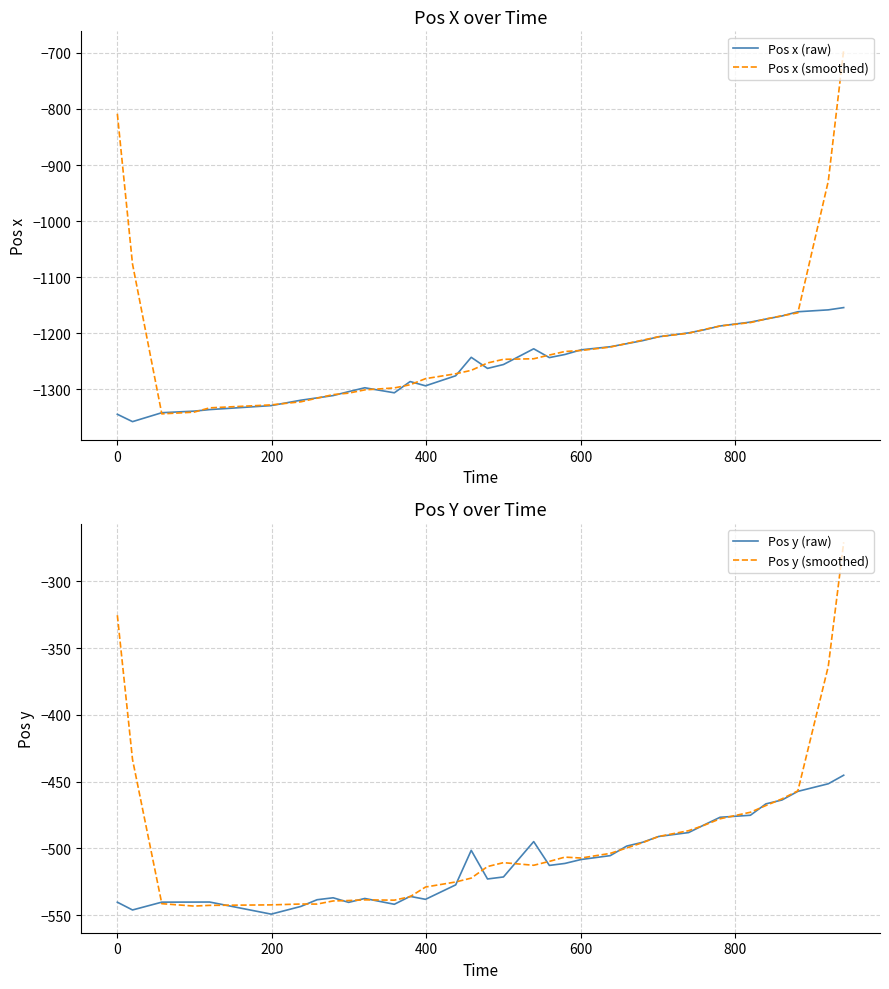

What is the highest value of the Pos y (raw) series?

-445.2